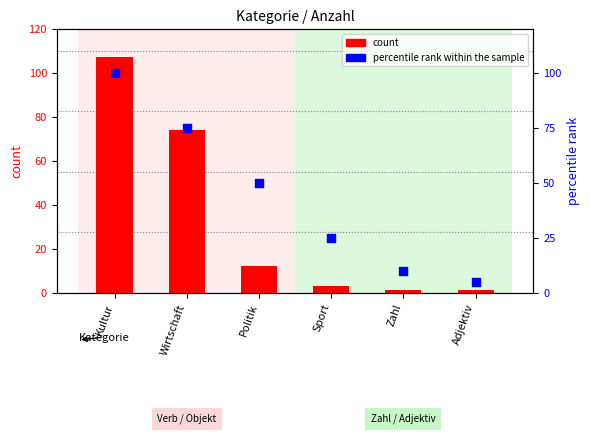

Which series has the largest total across all categories?

percentile rank within the sample